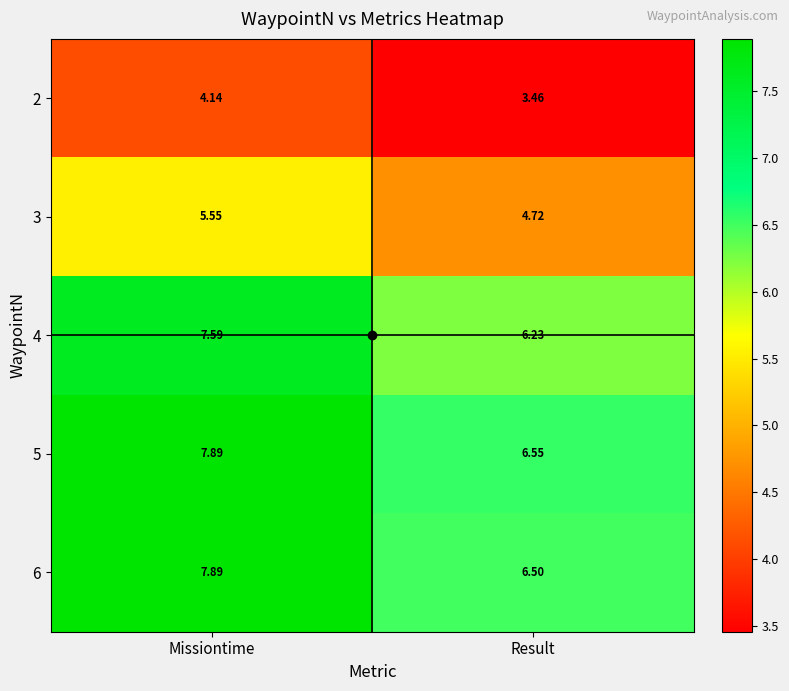

How many series are shown in this chart?

5